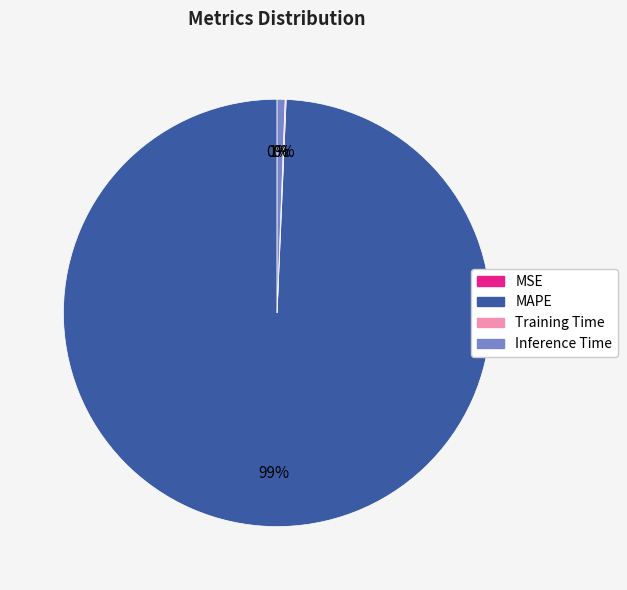

The MAPE slice represents 90% of the pie. True or false?

False